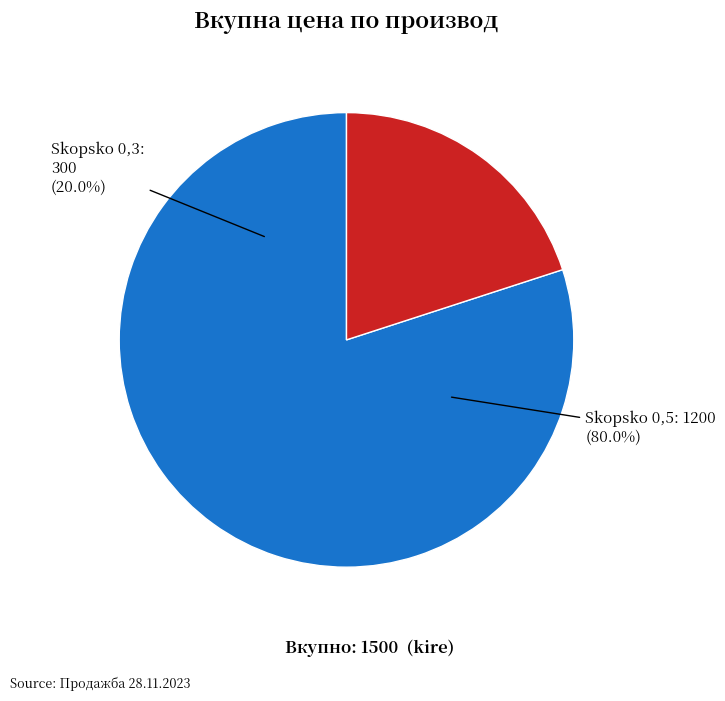

Combined, what portion of the pie is Skopsko 0,3 and Skopsko 0,5?

100.0%